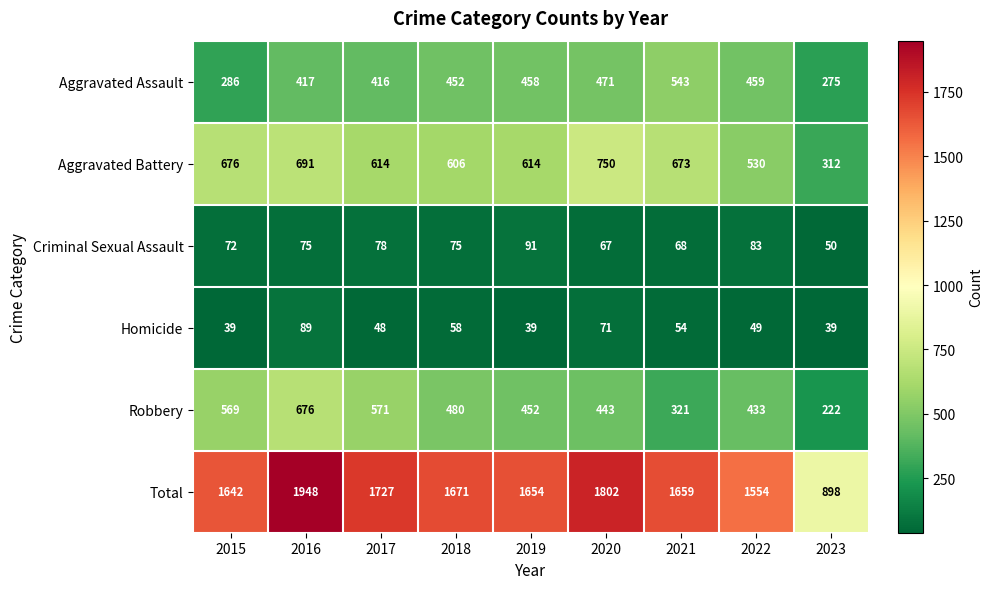

List the series in order of their peak value, lowest first.

Homicide, Criminal Sexual Assault, Aggravated Assault, Robbery, Aggravated Battery, Total